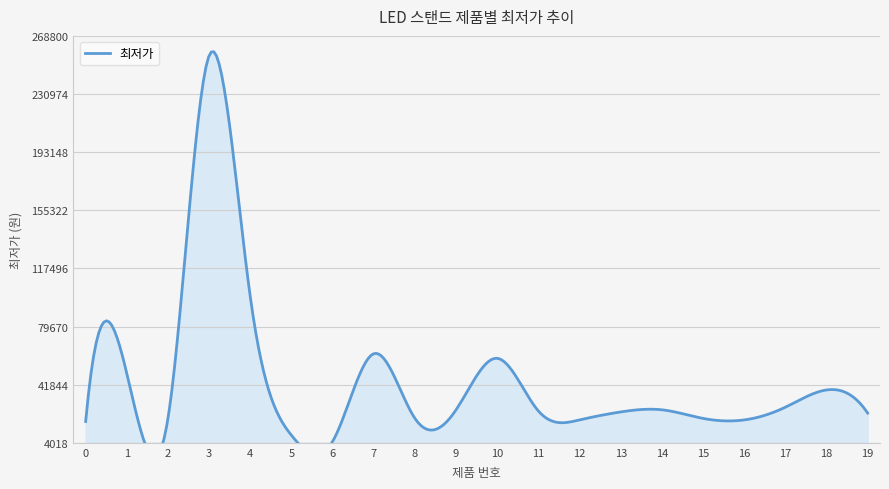

True or false: the data shows 59000 at 10.

True